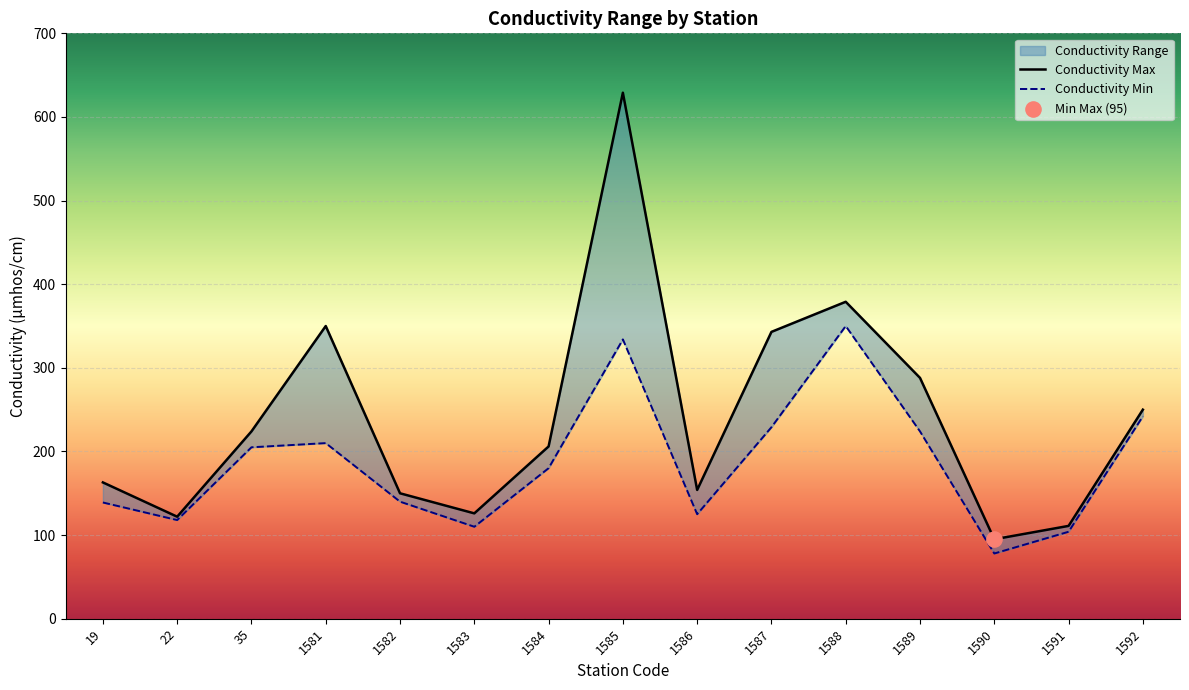

At which category is the sum across all series the highest?

1585